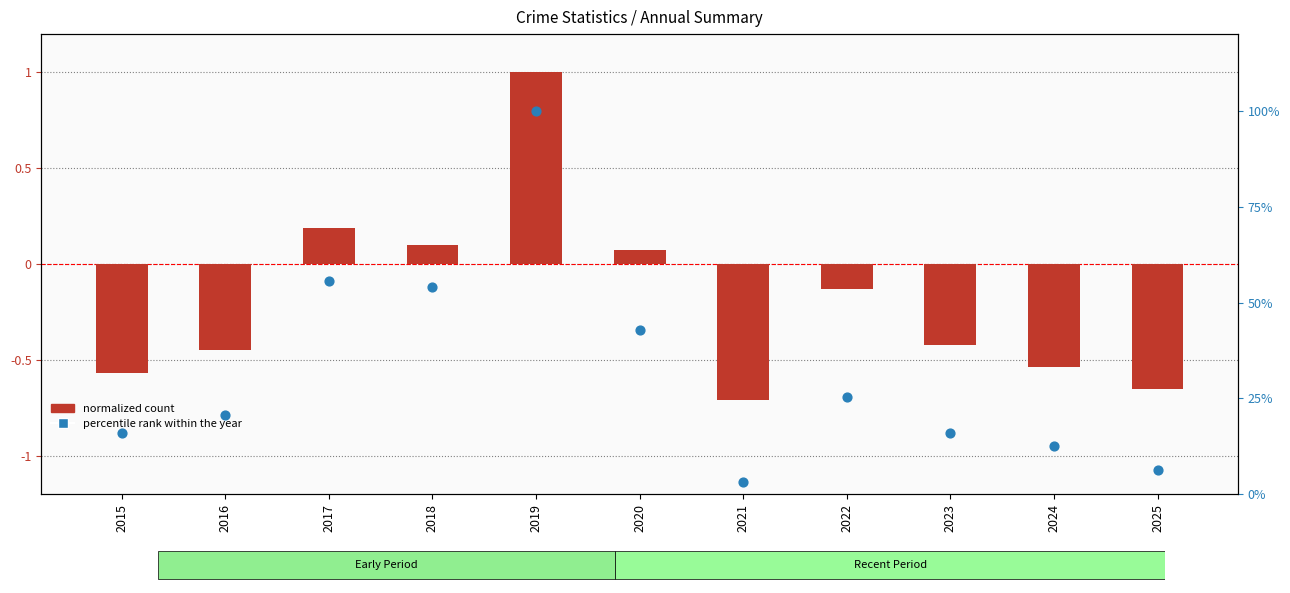

What is the total value across all series at 2019?

101.0